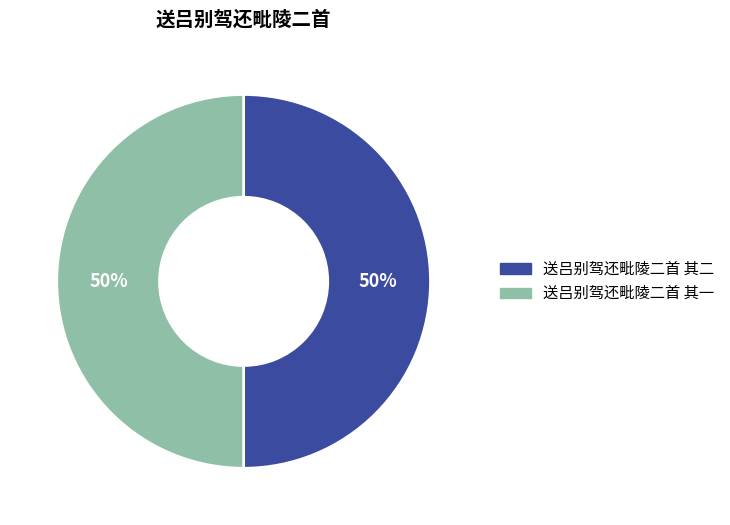

Count the number of slices in the pie.

2